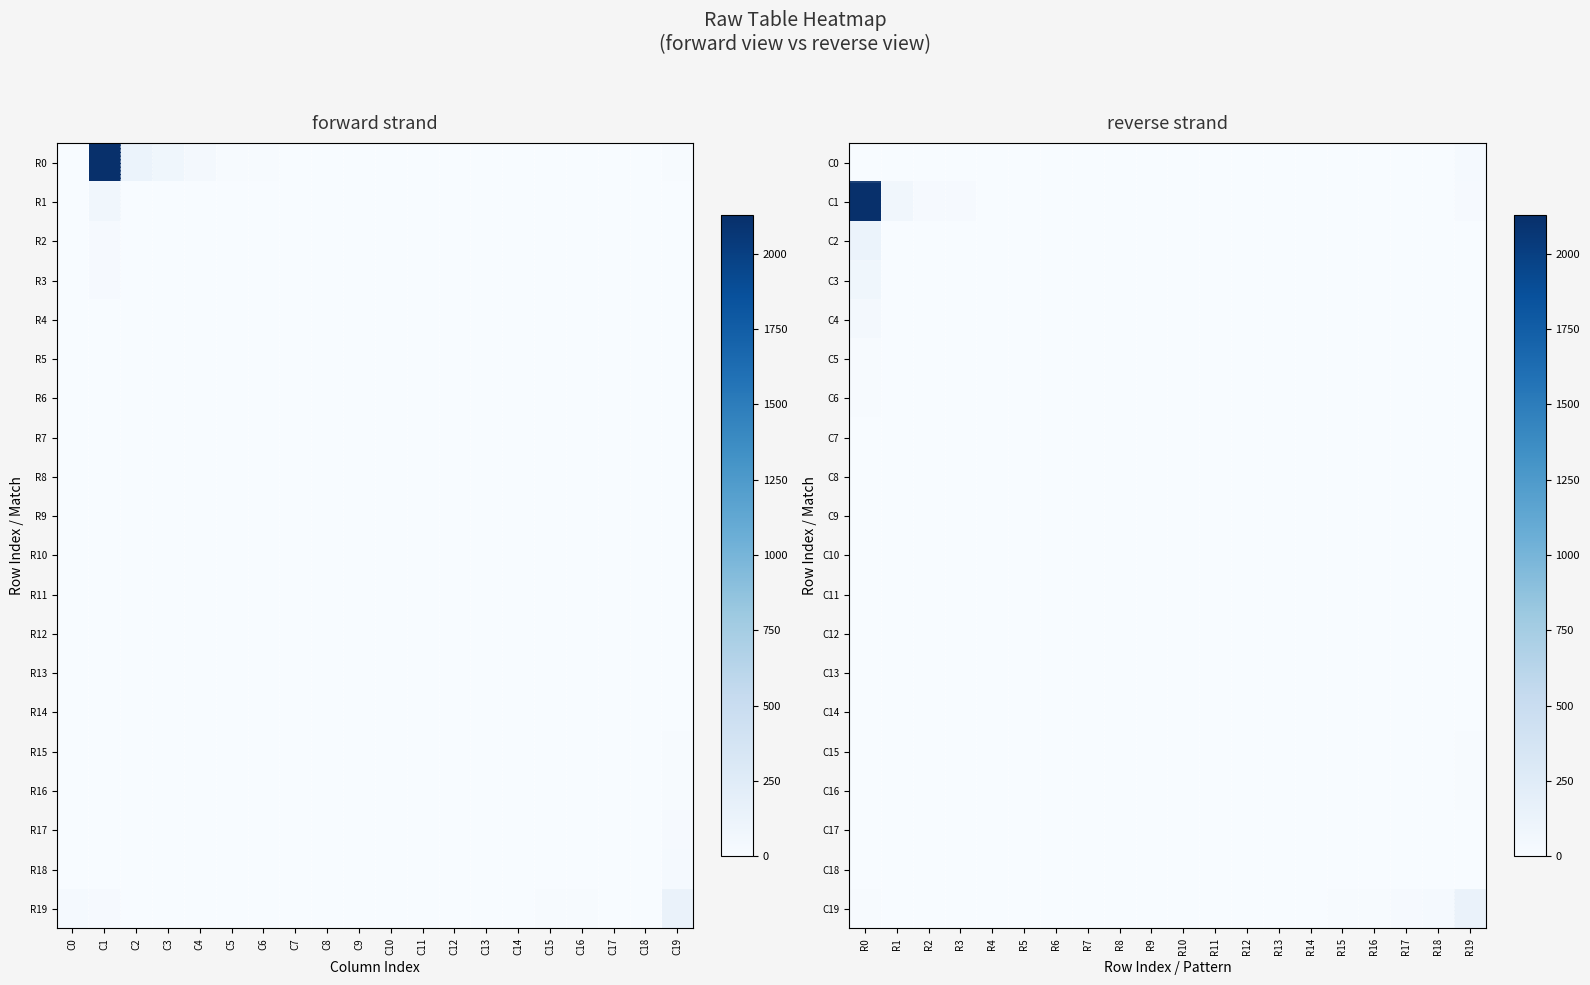

What is the sum of all C13 values?

3